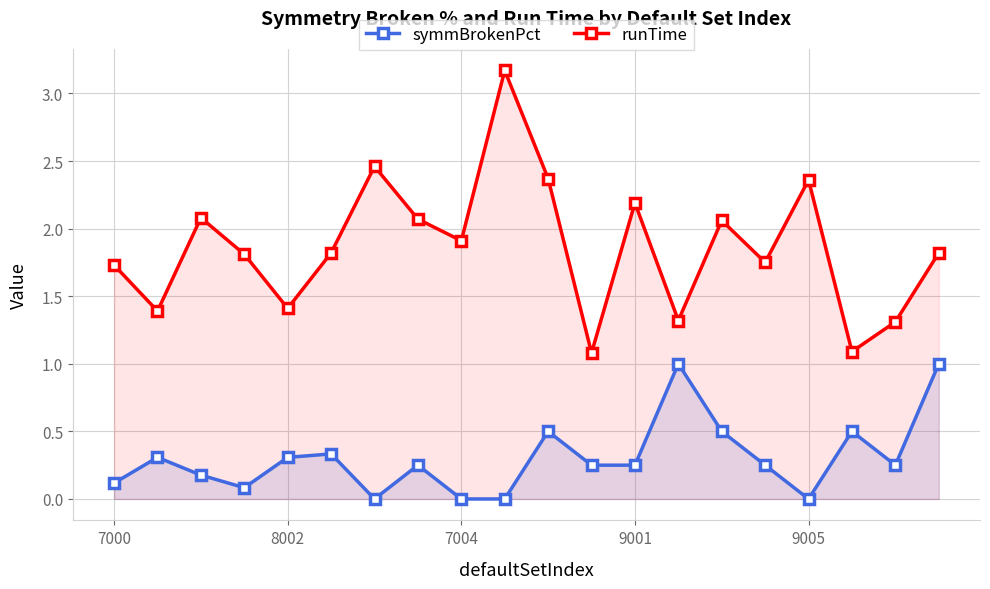

What is the highest value of the runTime series?

3.2